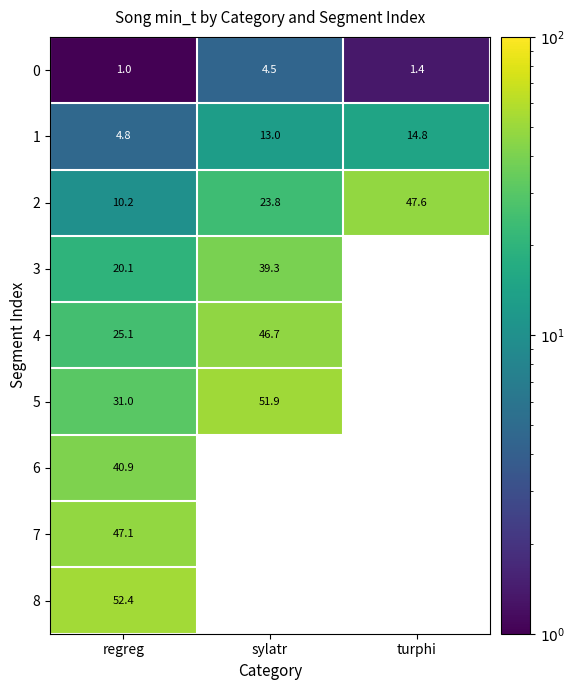

Where is 3 nearest to the value 19?

regreg